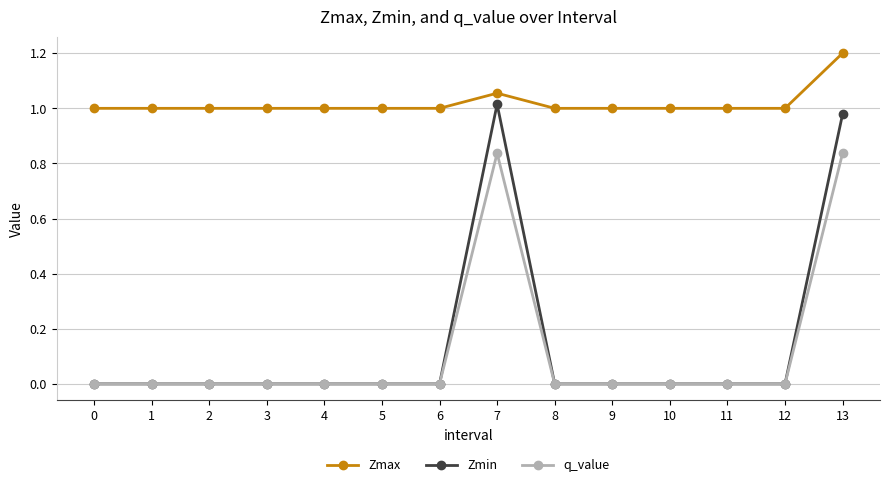

At which category does the chart reach its peak across all series?

13